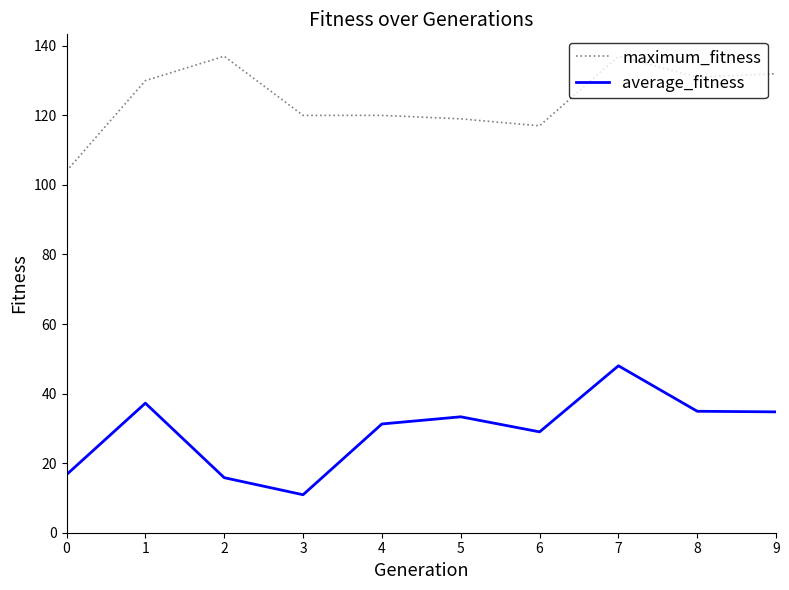

What are all the series names shown in the legend?

maximum_fitness, average_fitness